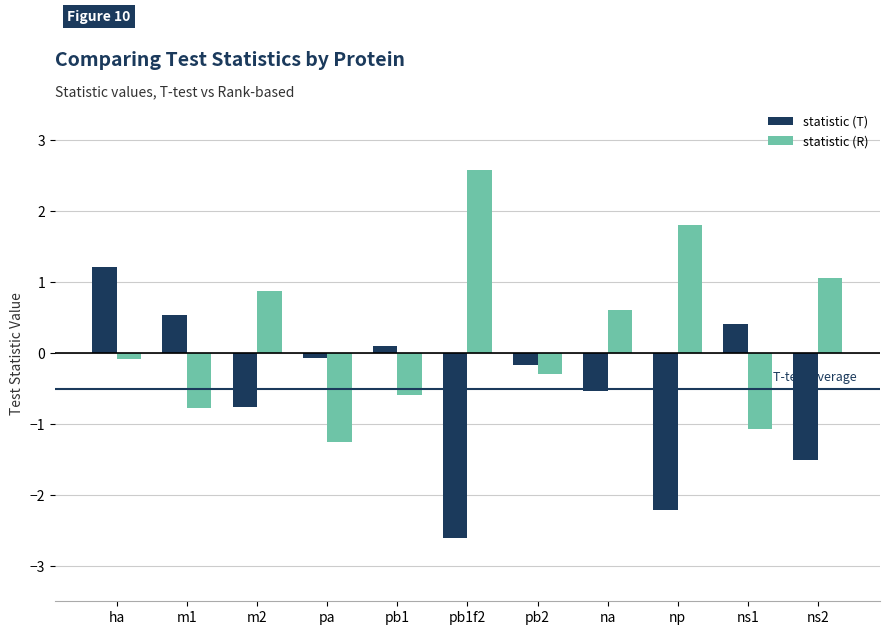

What is the difference between the statistic (T) values at m2 and ns2?

0.8